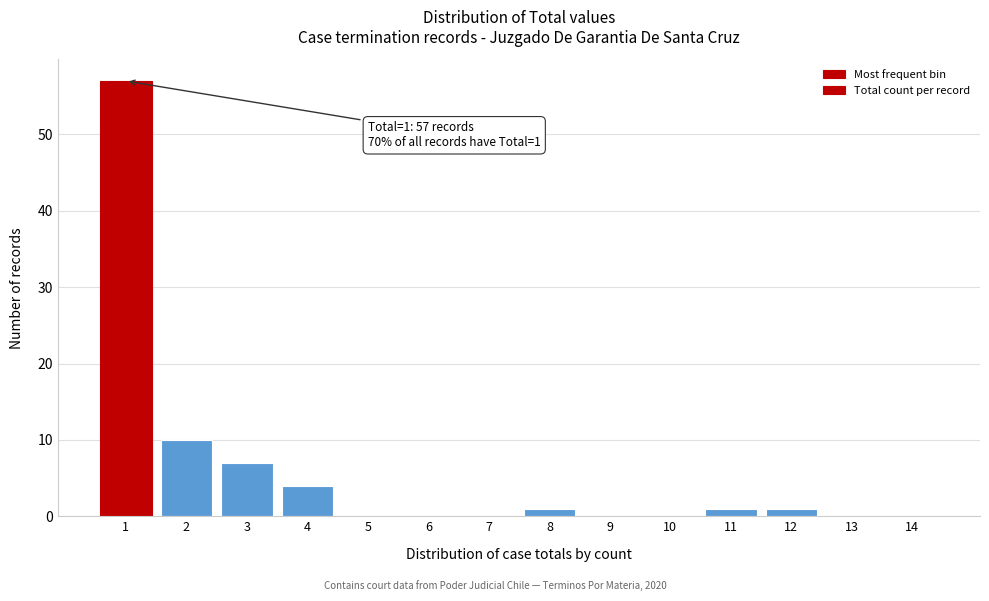

Reading left to right, transcribe all the data shown in this chart.

1=57	2=10	3=7	4=4	5=0	6=0	7=0	8=1	9=0	10=0	11=1	12=1	13=0	14=0